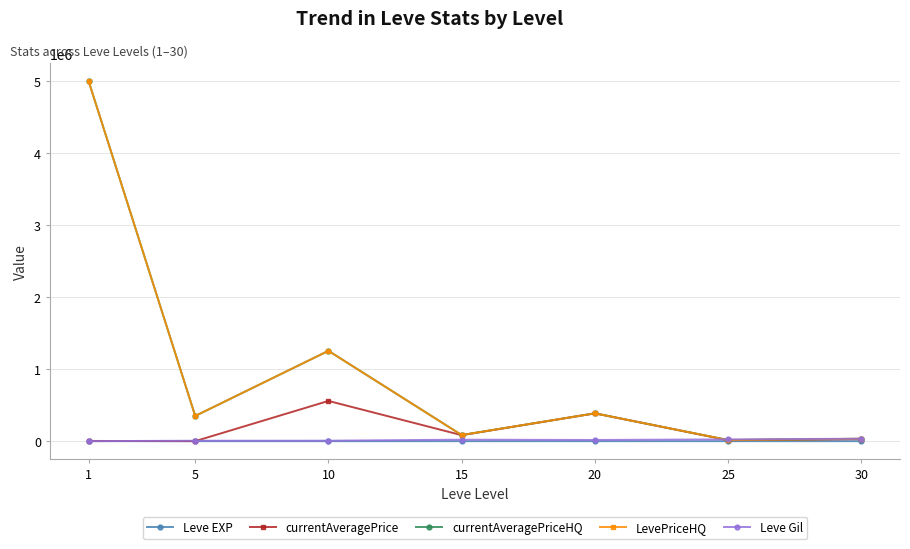

Does the chart have visible grid lines?

Yes